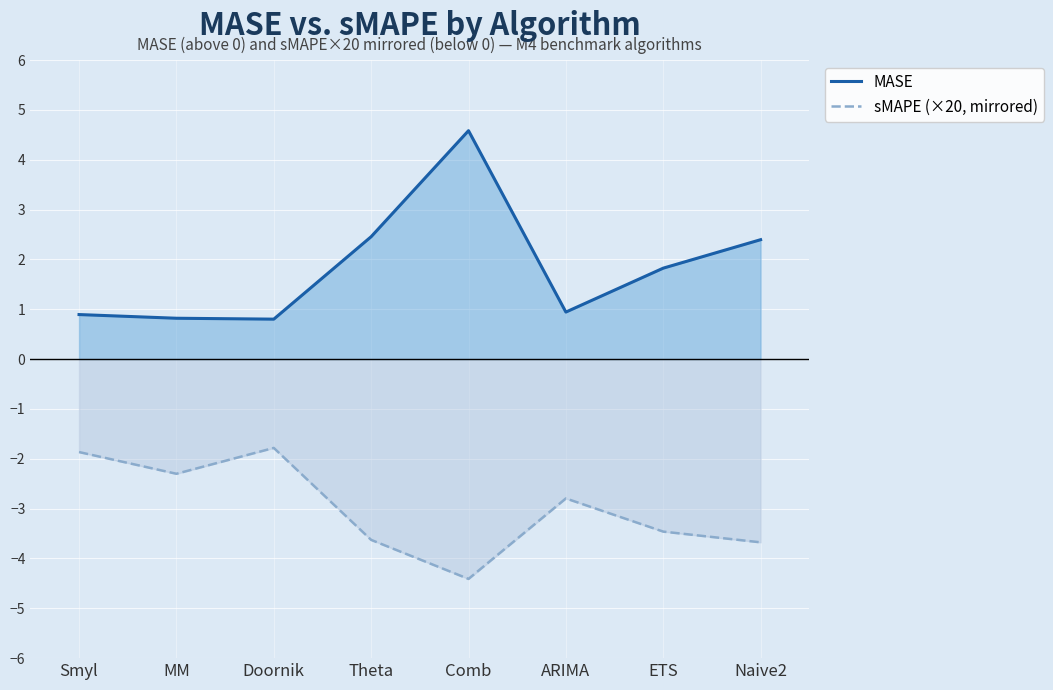

Does the chart display data point markers on the line(s)?

No